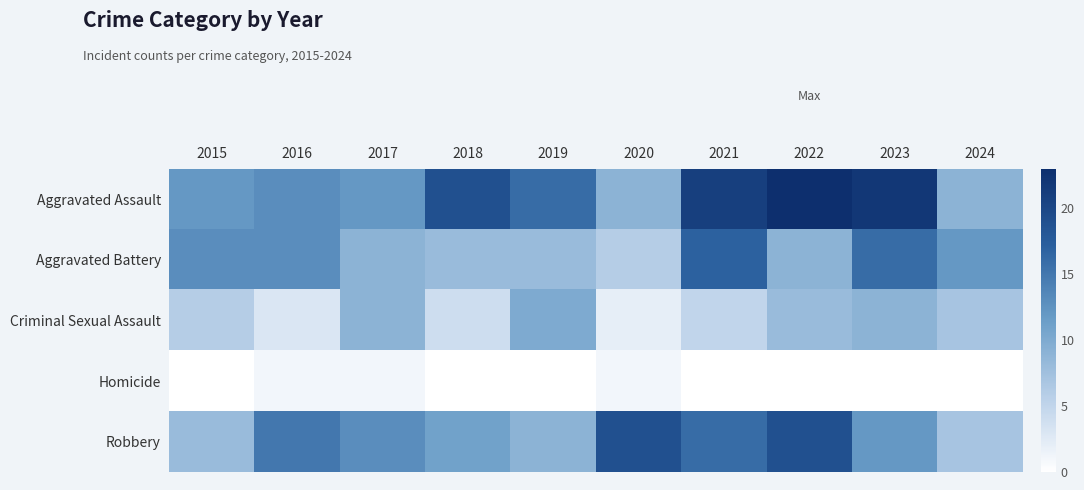

At which category does the chart reach its peak across all series?

2022